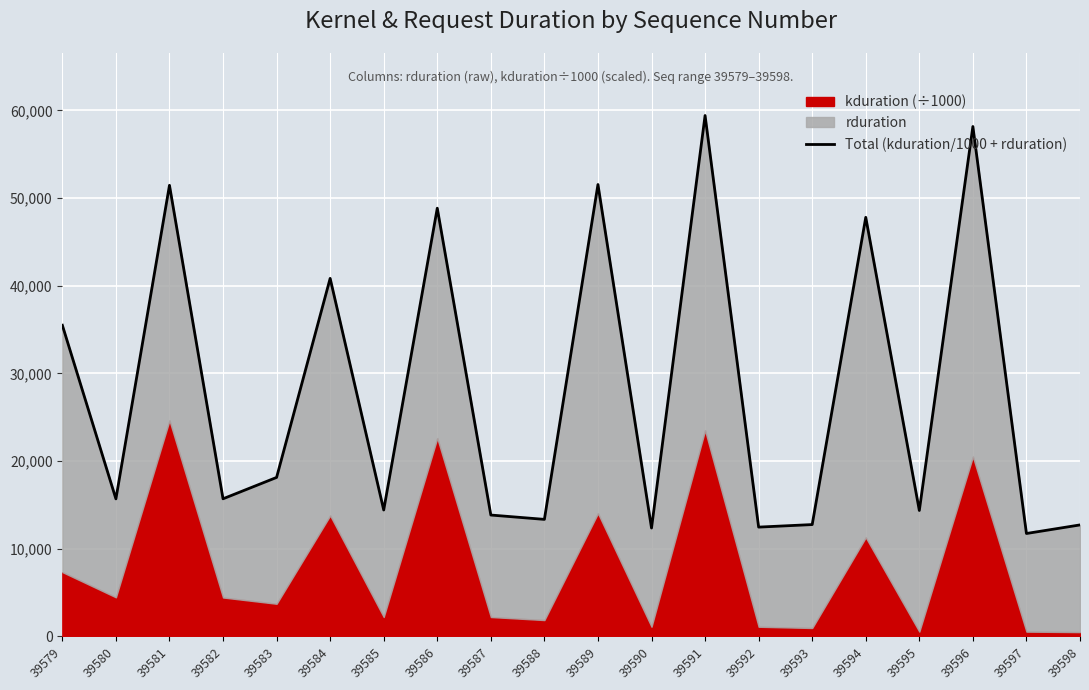

Reading left to right, list all the values displayed in this chart.

35502.3	15691.6	51465.3	15701.6	18139.0	40846.4	14422.8	48853.1	13848.4	13353.1	51555.1	12366.8	59427.3	12470.6	12761.0	47811.6	14367.7	58172.9	11741.9	12720.6